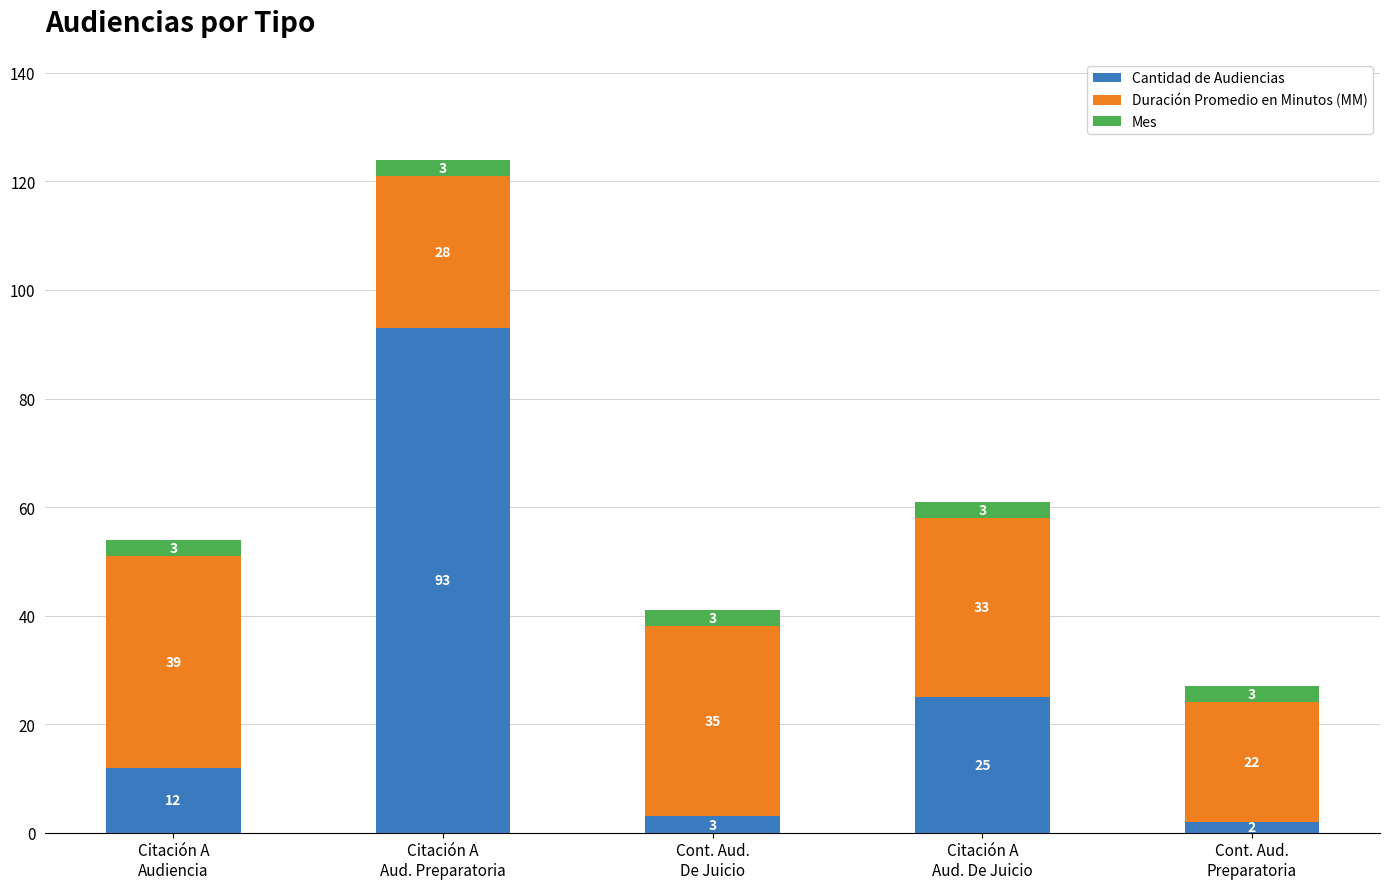

What is the average value of the Cantidad de Audiencias series?

27